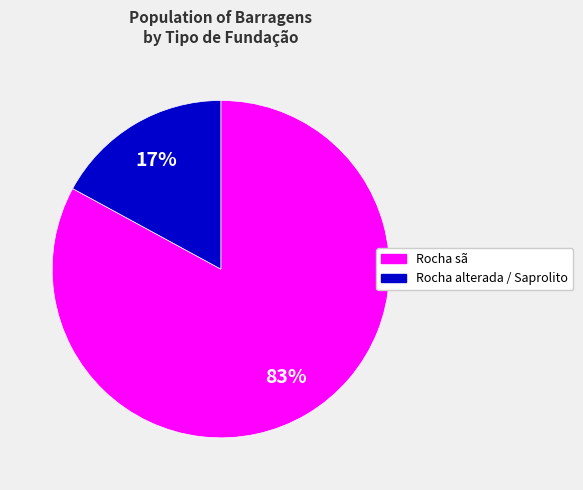

Is there a majority slice in this chart?

Yes